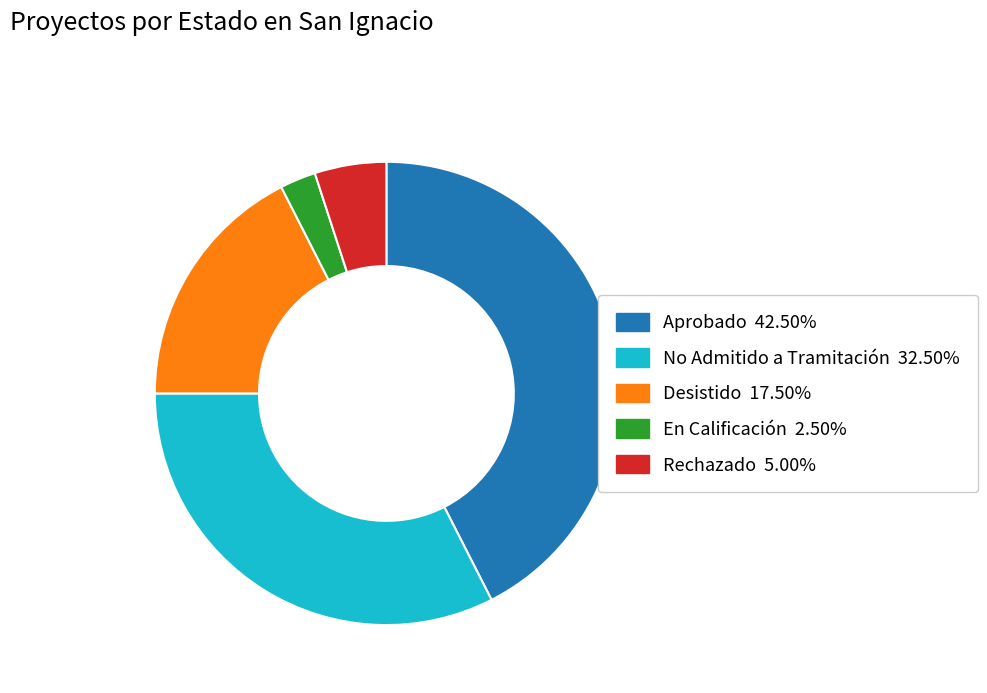

Does any single category account for the majority?

No